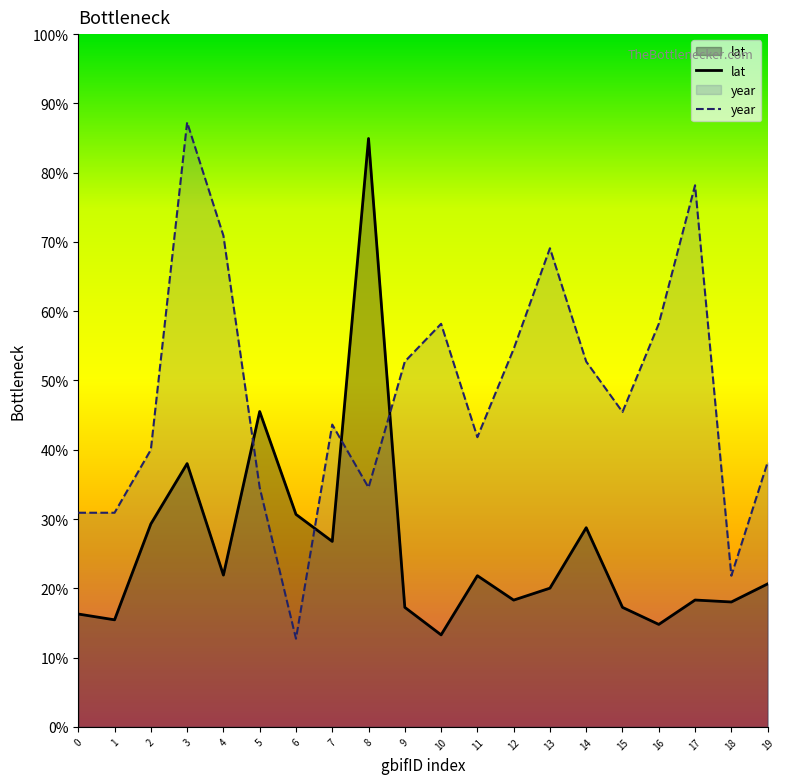

List the series in order of their peak value, lowest first.

lat, year